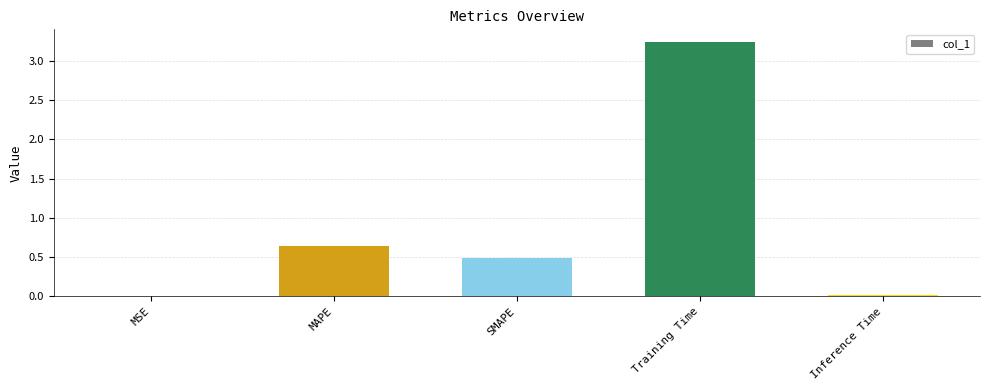

At which label is the value closest to 1?

MAPE